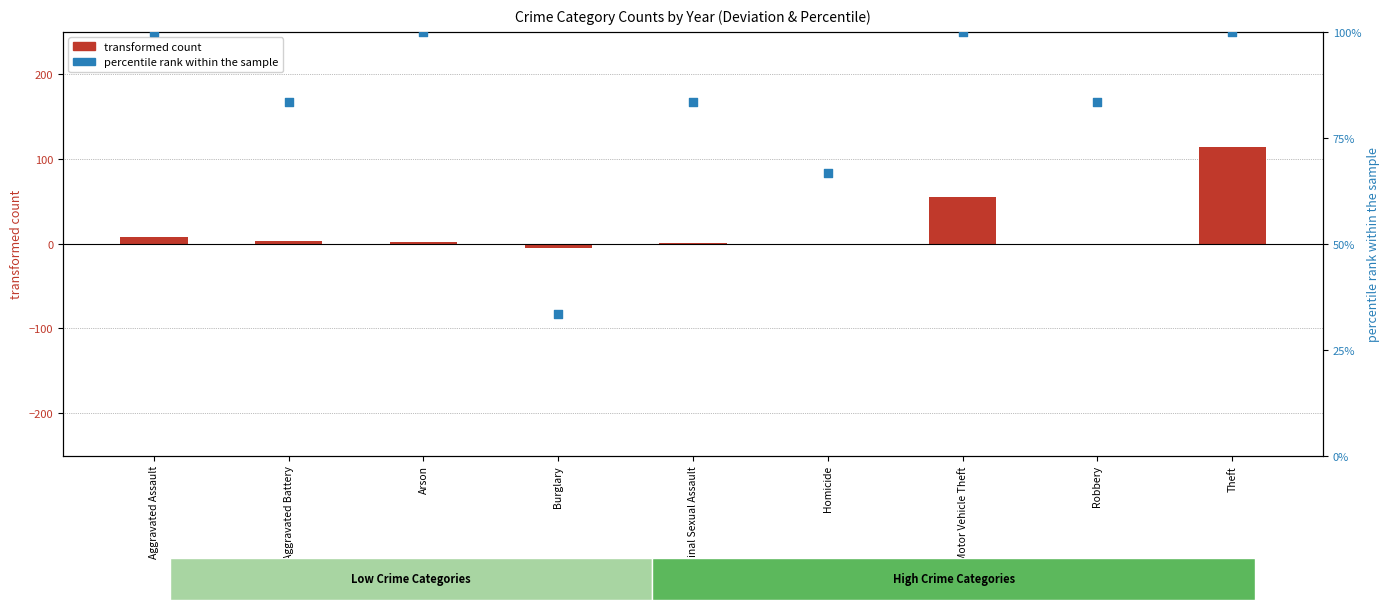

Which series has the largest total across all categories?

percentile rank within the sample